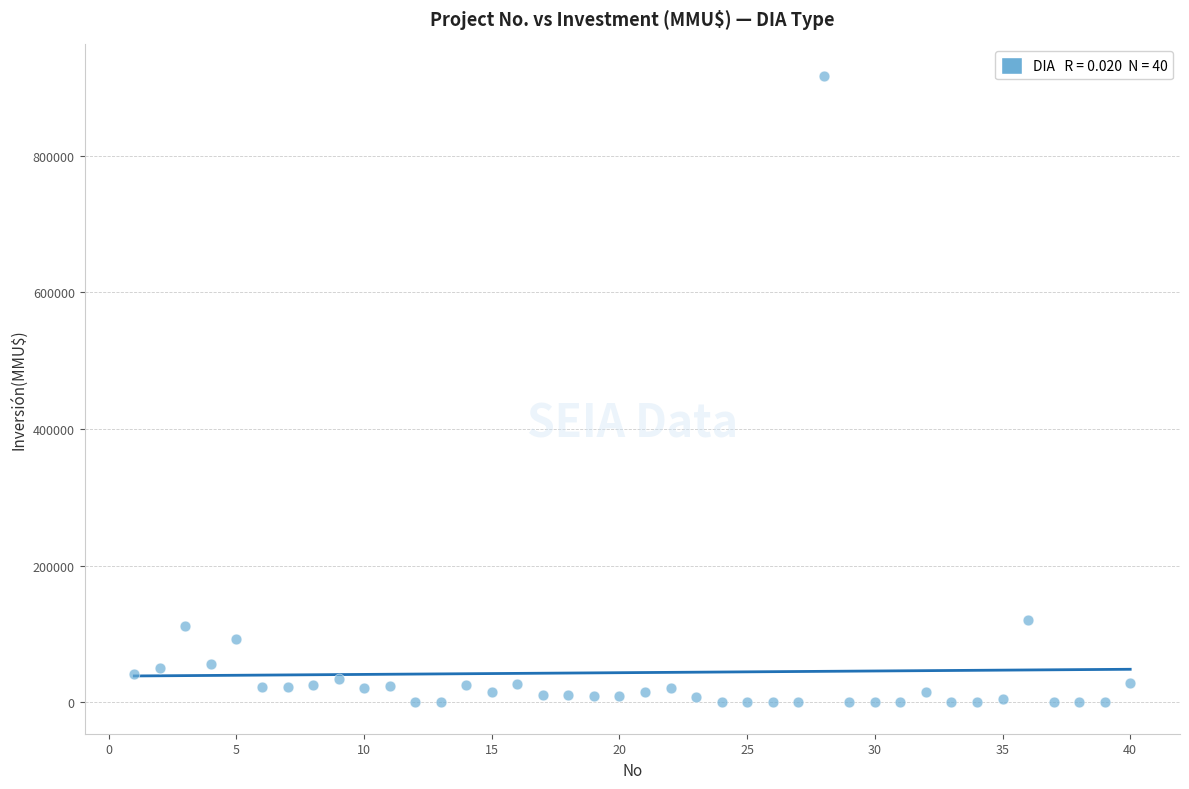

What is the range of Y values (max minus min)?

917000